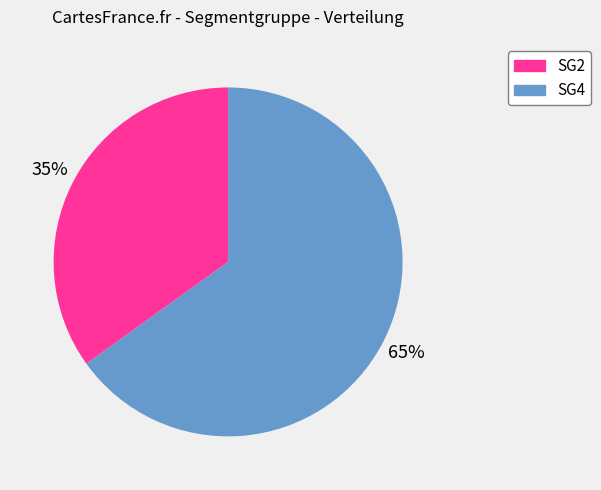

What percentage is the SG2 slice, to the nearest percent?

35%